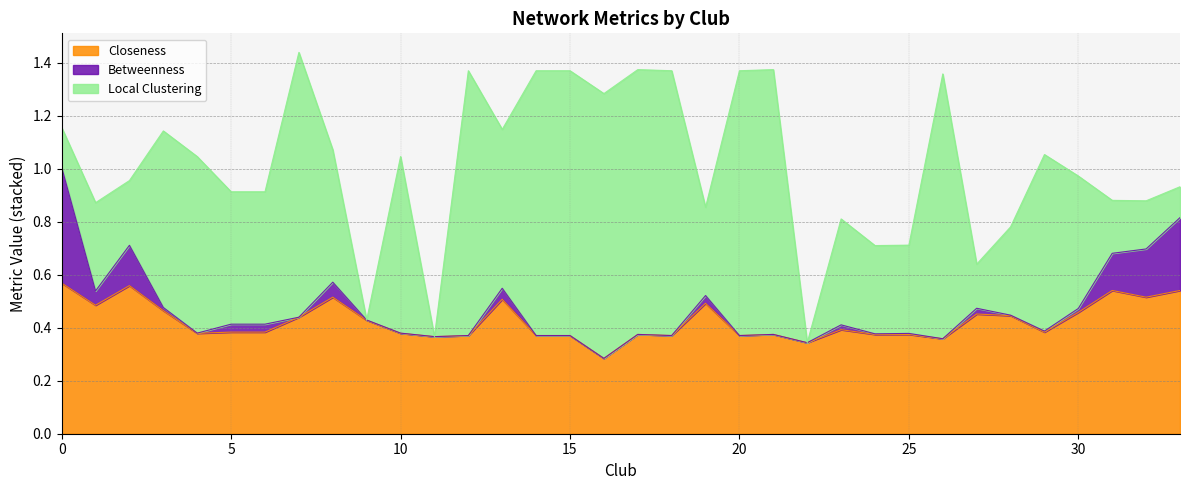

List the labels in order of Betweenness value, smallest first.

7, 11, 12, 14, 15, 16, 17, 18, 20, 21, 22, 26, 4, 10, 9, 28, 24, 25, 29, 3, 30, 23, 27, 19, 5, 6, 13, 1, 8, 31, 2, 32, 33, 0